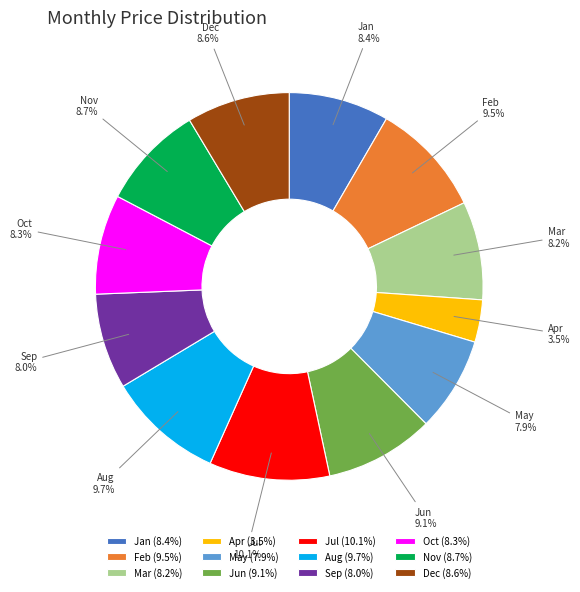

What percentage do Nov (8.7%) and Apr (3.5%) together represent?

12.2%